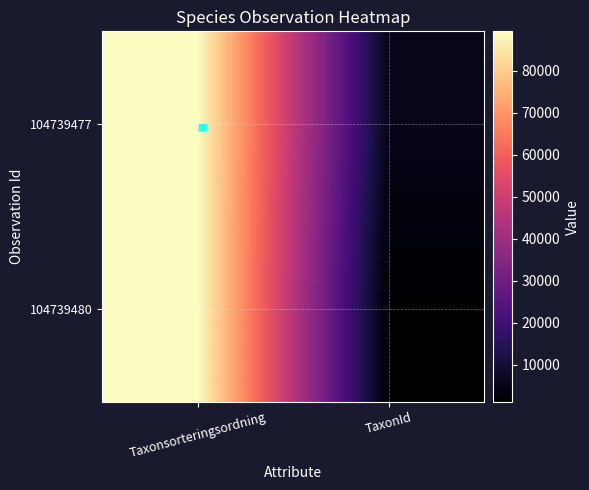

Rank the series by their maximum value, from highest to lowest.

104739480, 104739477